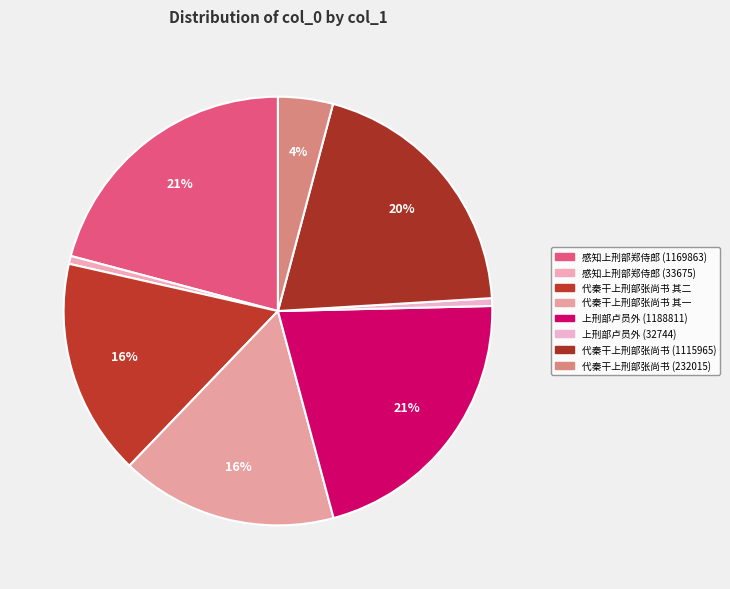

True or false: 上刑部卢员外 (1188811) accounts for 21% of the total.

True